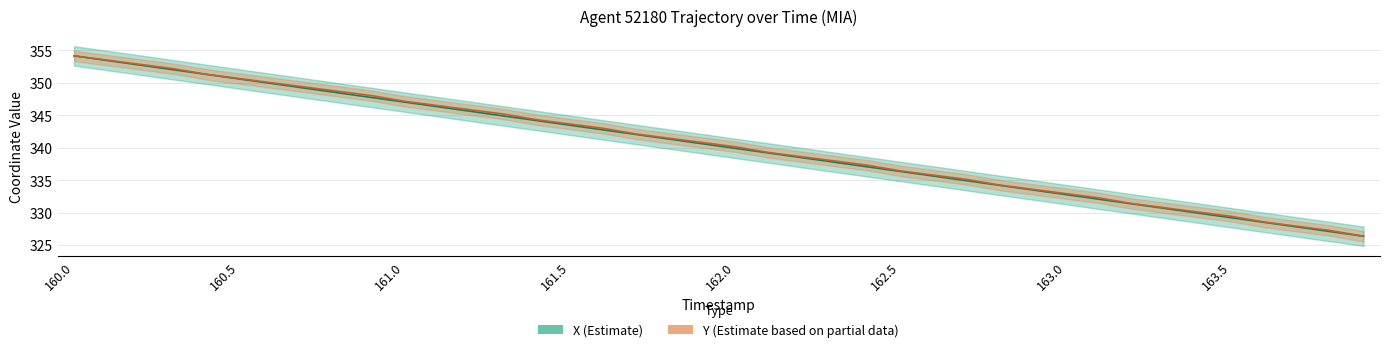

Which series changed the most between 23 and 35?

X